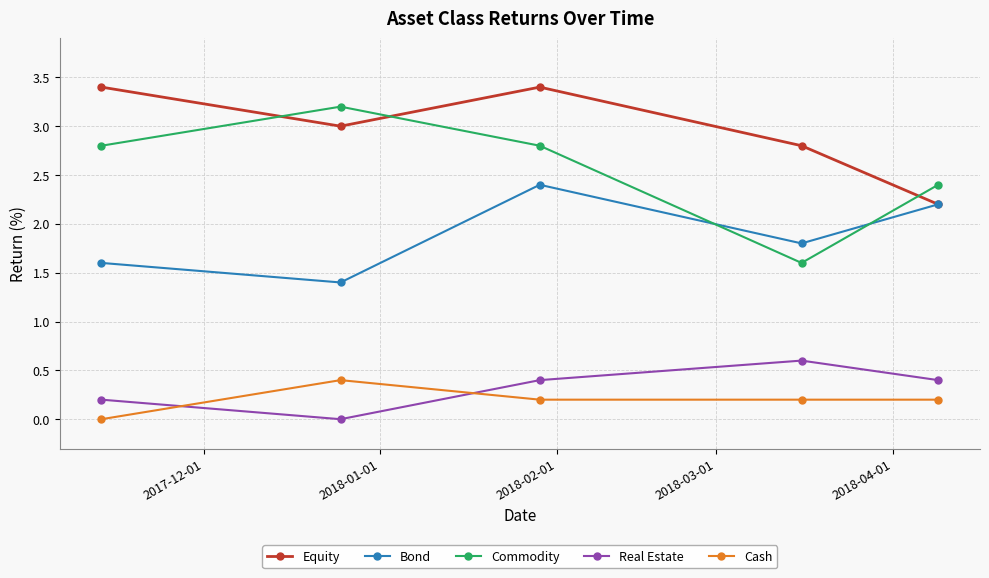

What is the difference between the second highest and minimum values in the Commodity series?

1.2